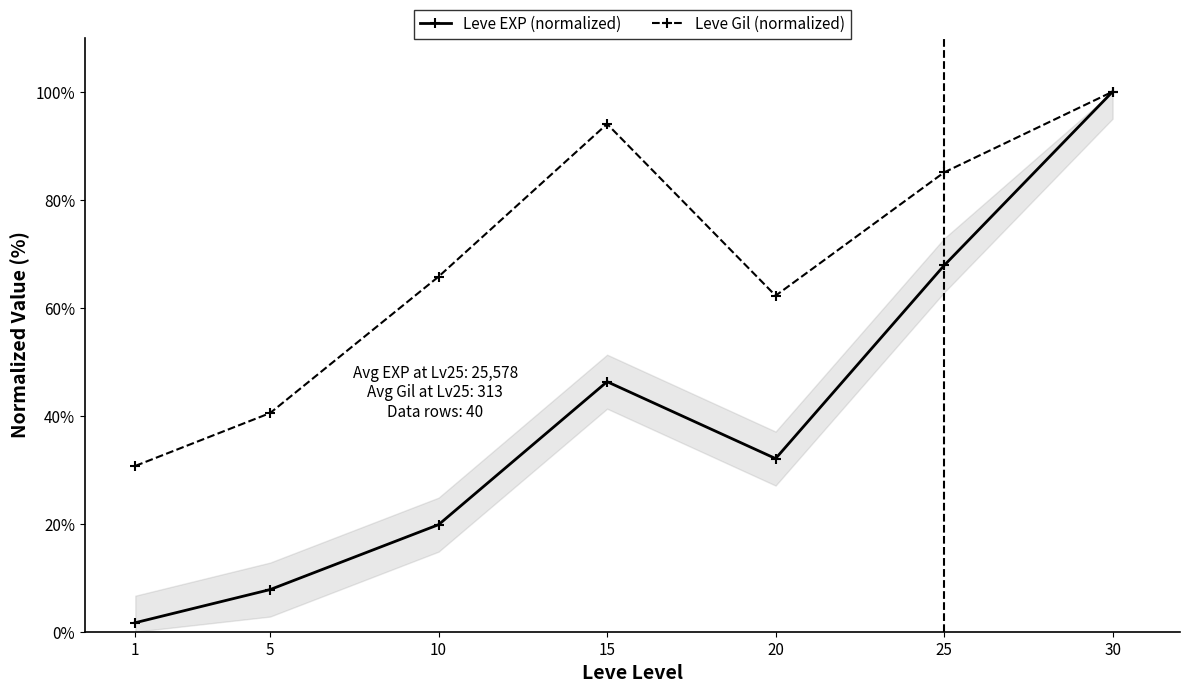

What is the difference between the Leve EXP (normalized) values at 10 and 30?

80.2